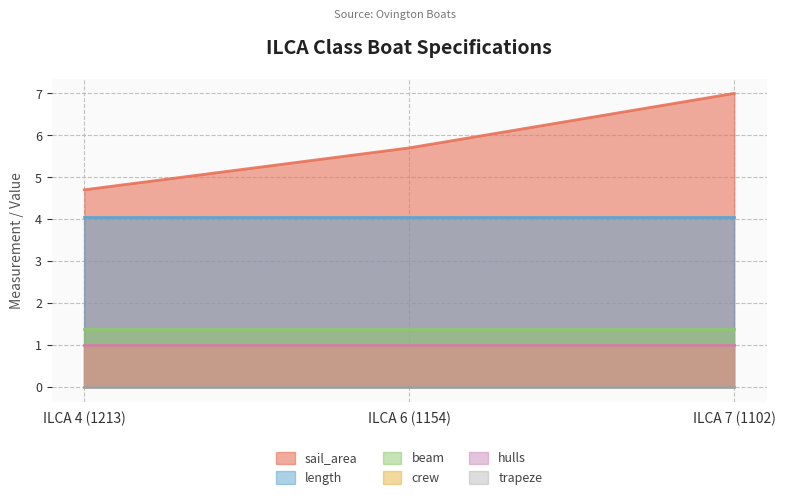

Read the length value at ILCA 6 (1154).

4.1